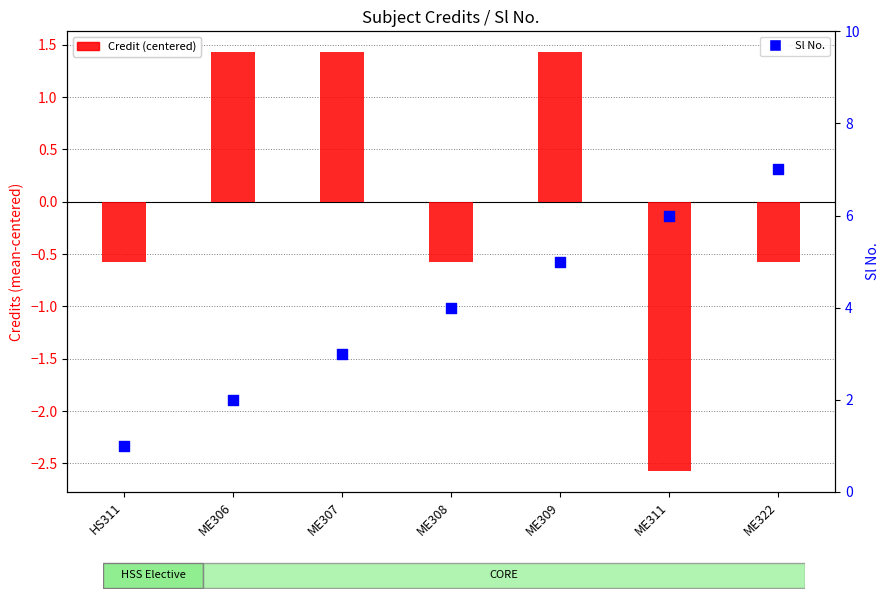

Which series contains the lowest Y value?

Credit (centered)